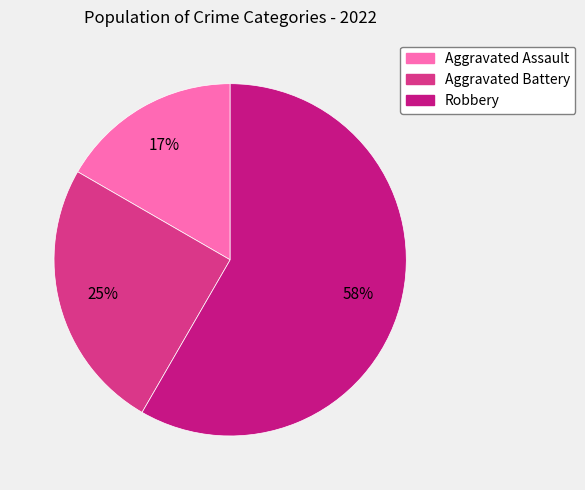

Approximately how many times larger is the value at Robbery compared to Aggravated Battery?

2.3